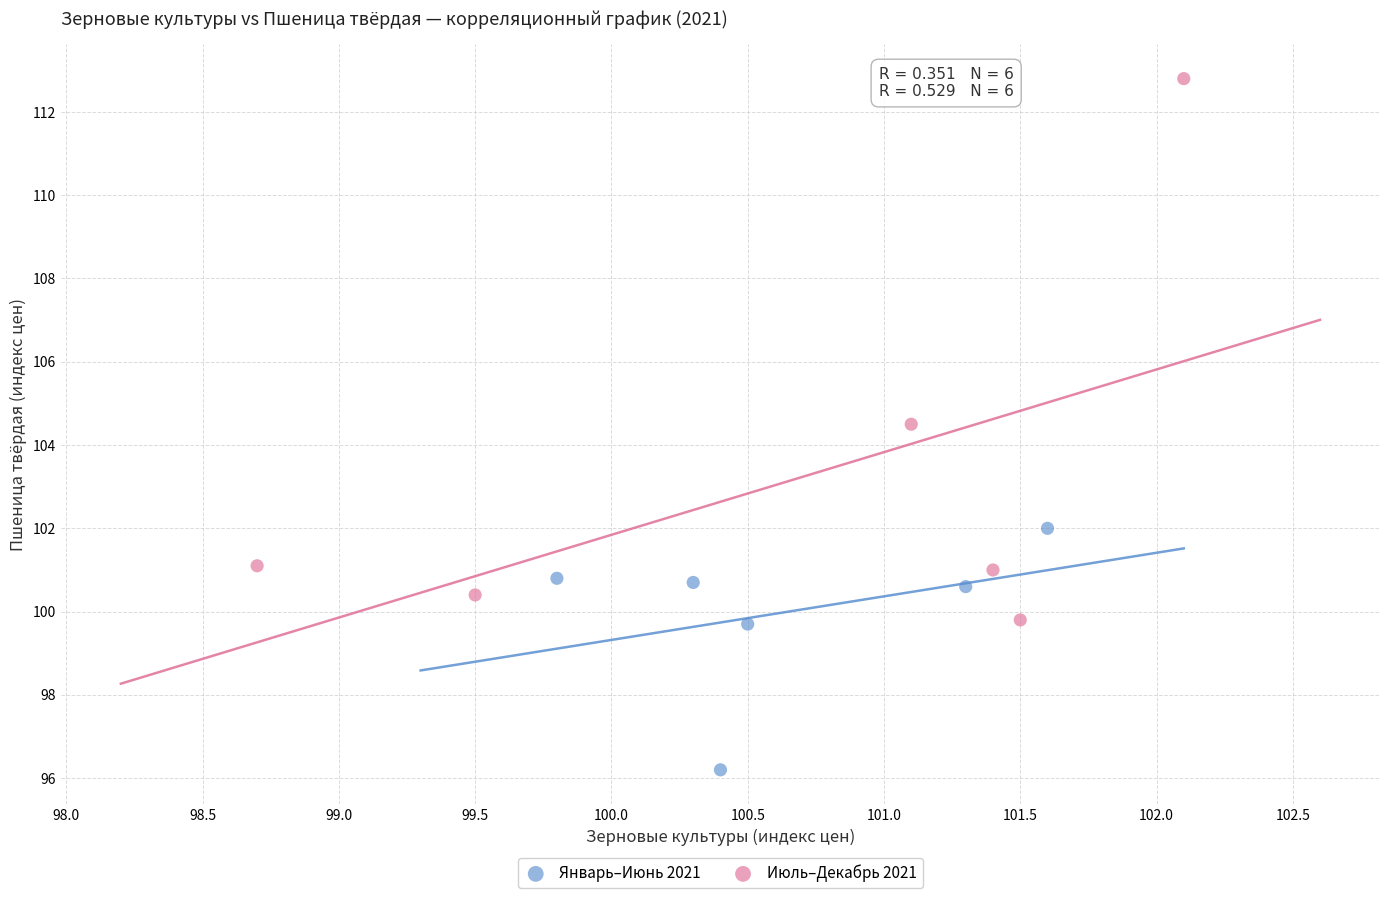

Which series has the widest spread of Y values?

Июль–Декабрь 2021